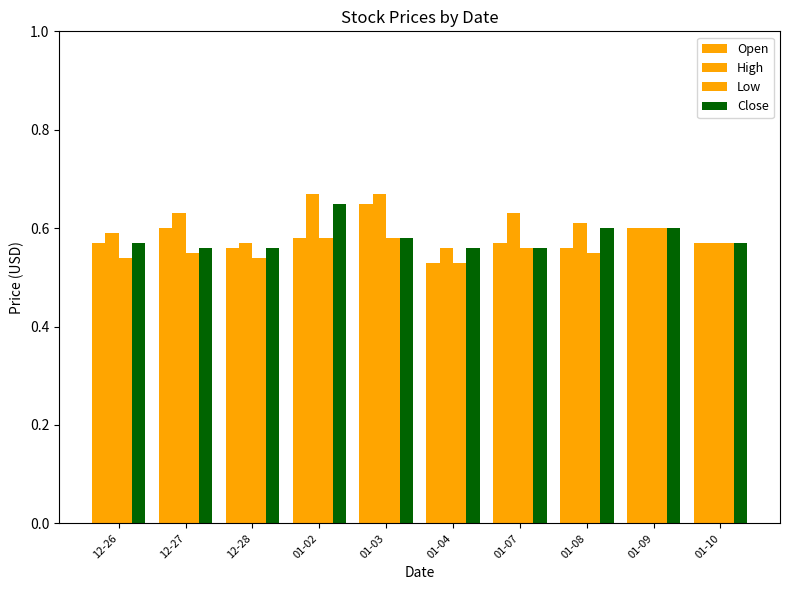

What is the total value across all series at 01-03?

2.5